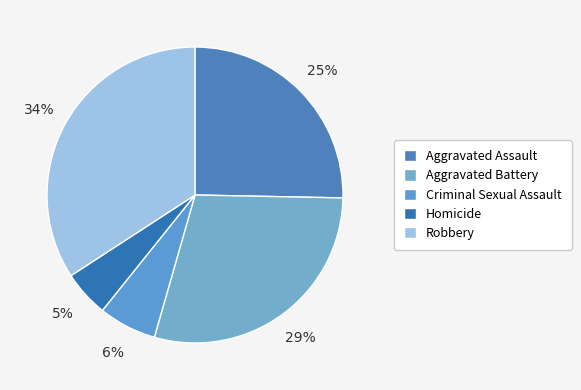

To the nearest percent, what is the combined percentage of Aggravated Battery and Homicide?

34%